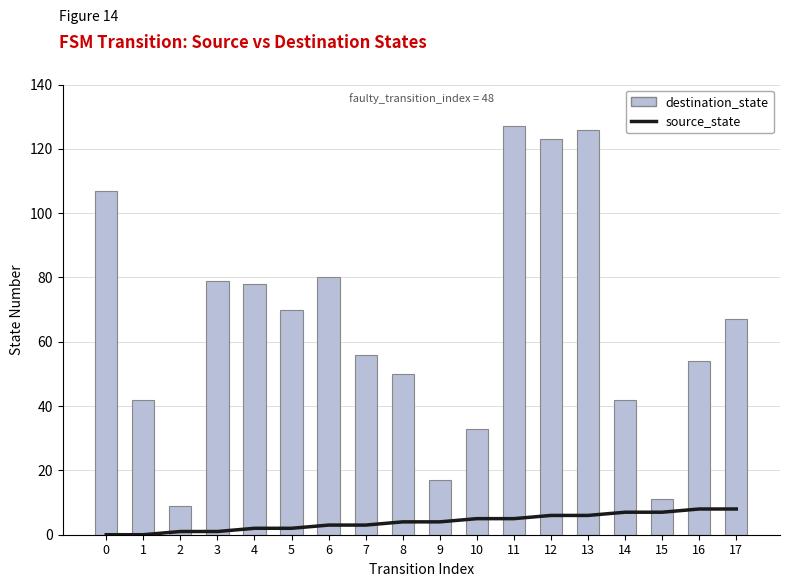

The value of source_state at 15 is 7. True or false?

True